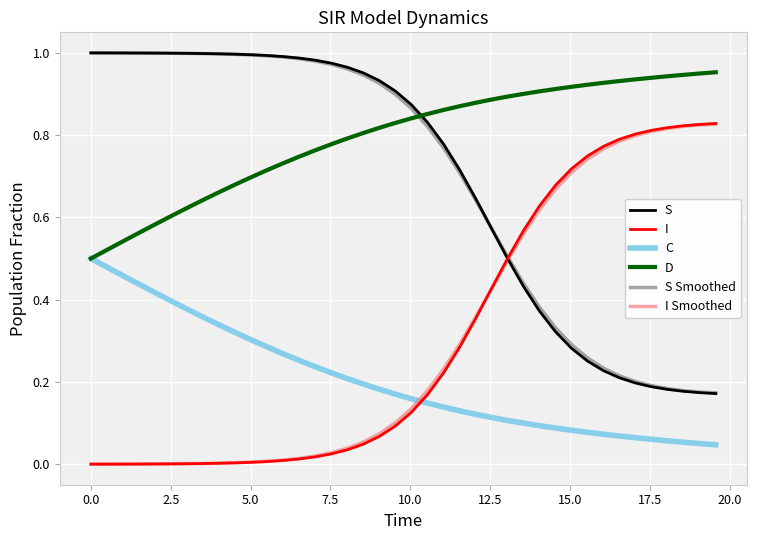

True or false: S and C cross at least once.

False